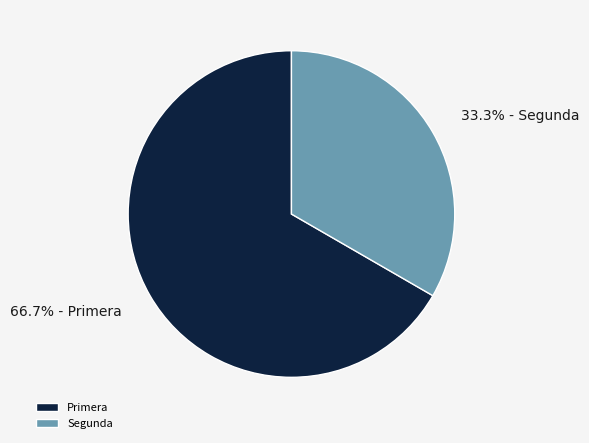

To the nearest percent, what is the average slice percentage?

50%